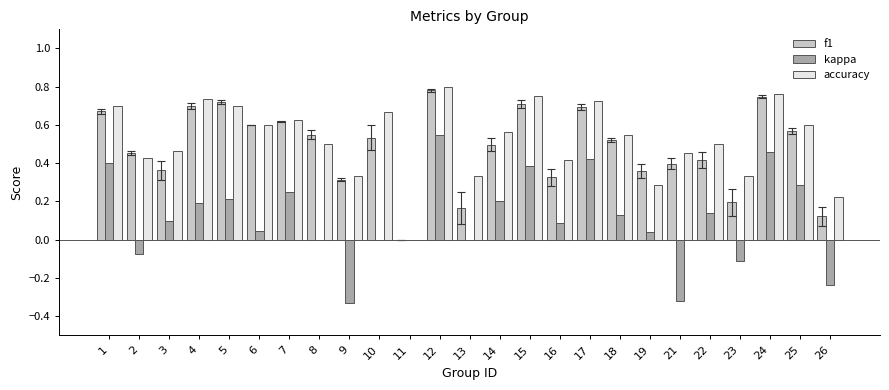

At which label does f1 reach its peak?

12